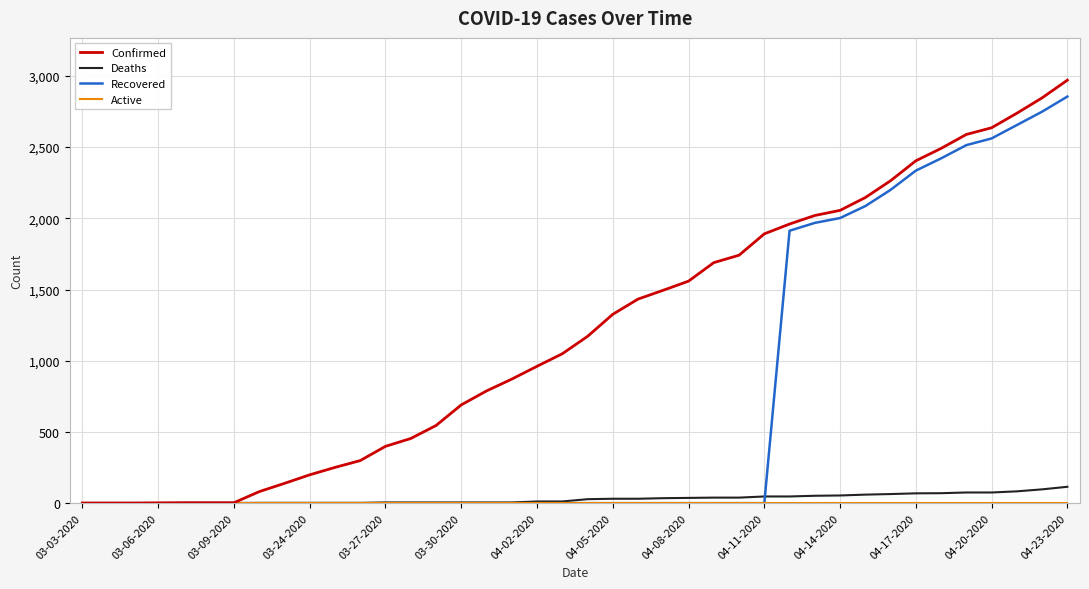

What is the maximum value for Deaths?

115